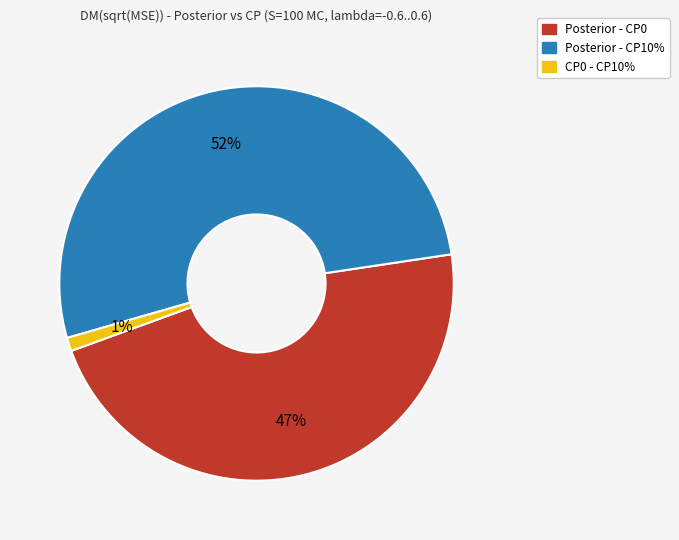

Does any single category account for the majority?

Yes